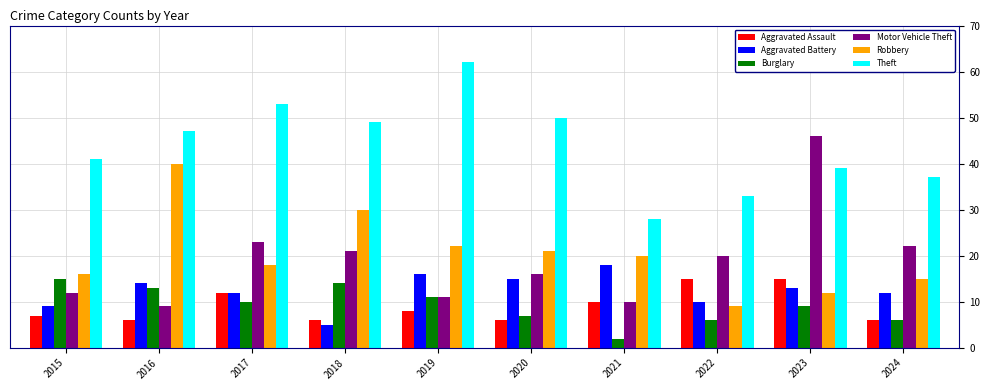

What is the greatest value displayed?

62